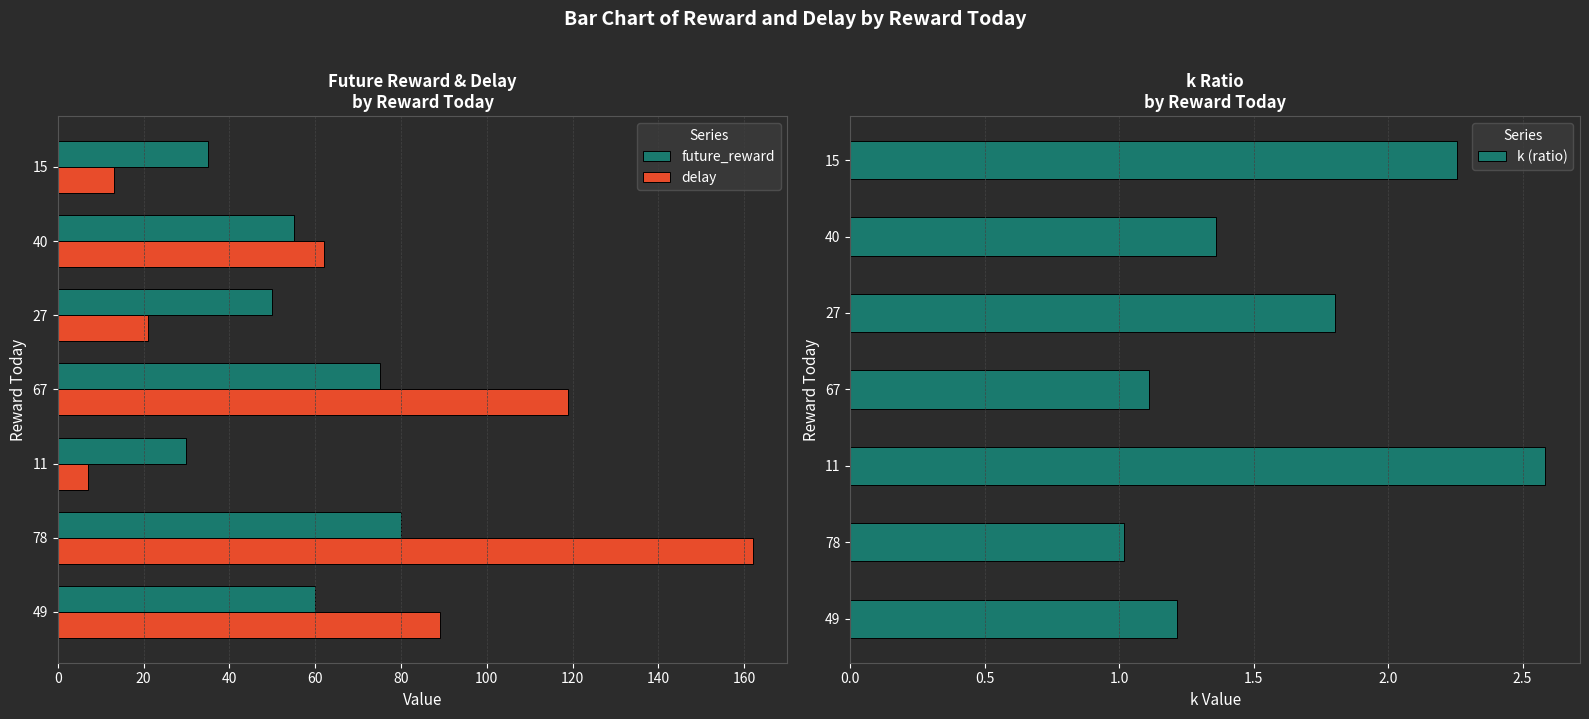

Count the number of categories in the chart.

7